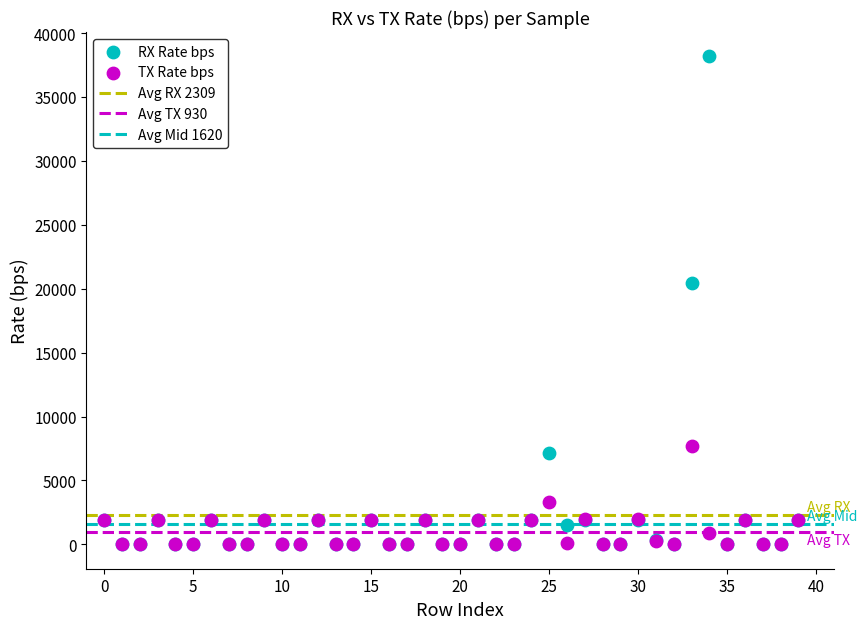

In the TX Rate bps series, what Y value is closest to 3837?

3284